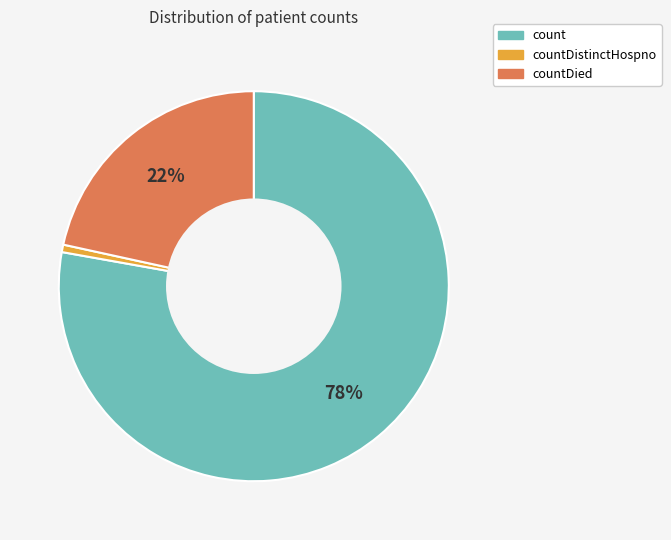

Is there a majority slice in this chart?

Yes